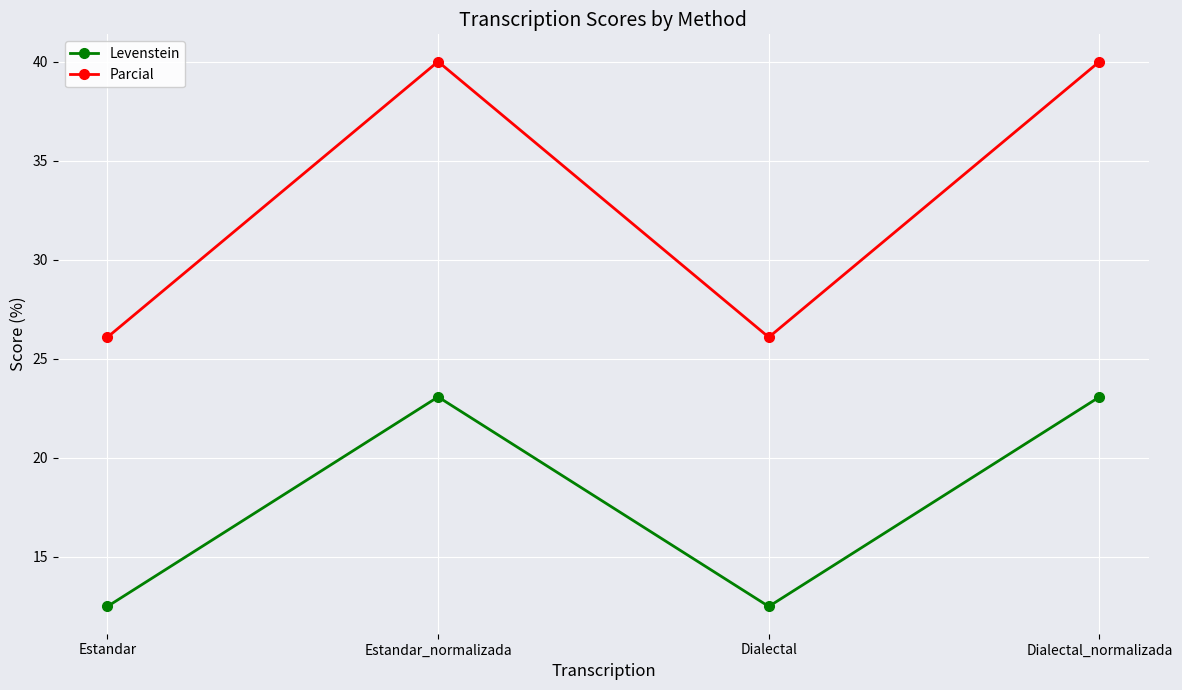

Which series has the largest total across all categories?

Parcial